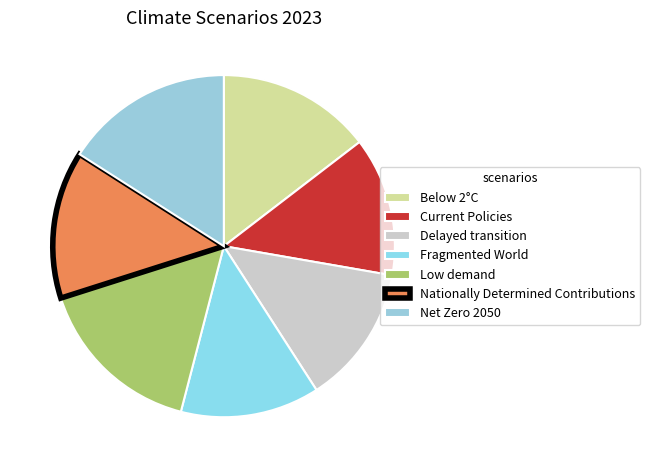

How many slices are in this pie chart?

7